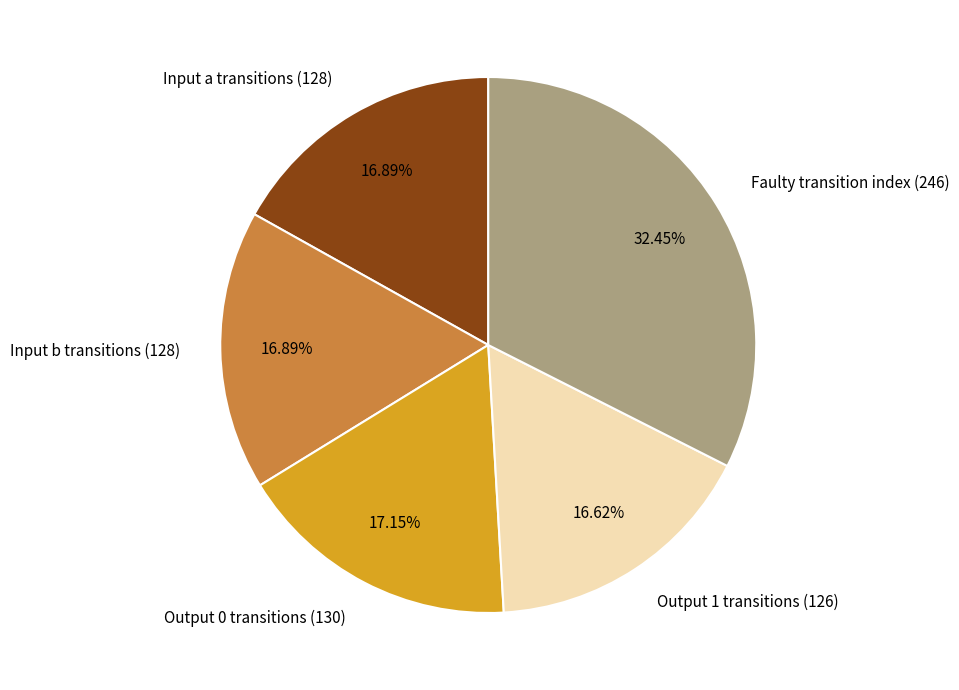

Do Input a transitions (128) and Output 1 transitions (126) together represent more than half of the pie?

No